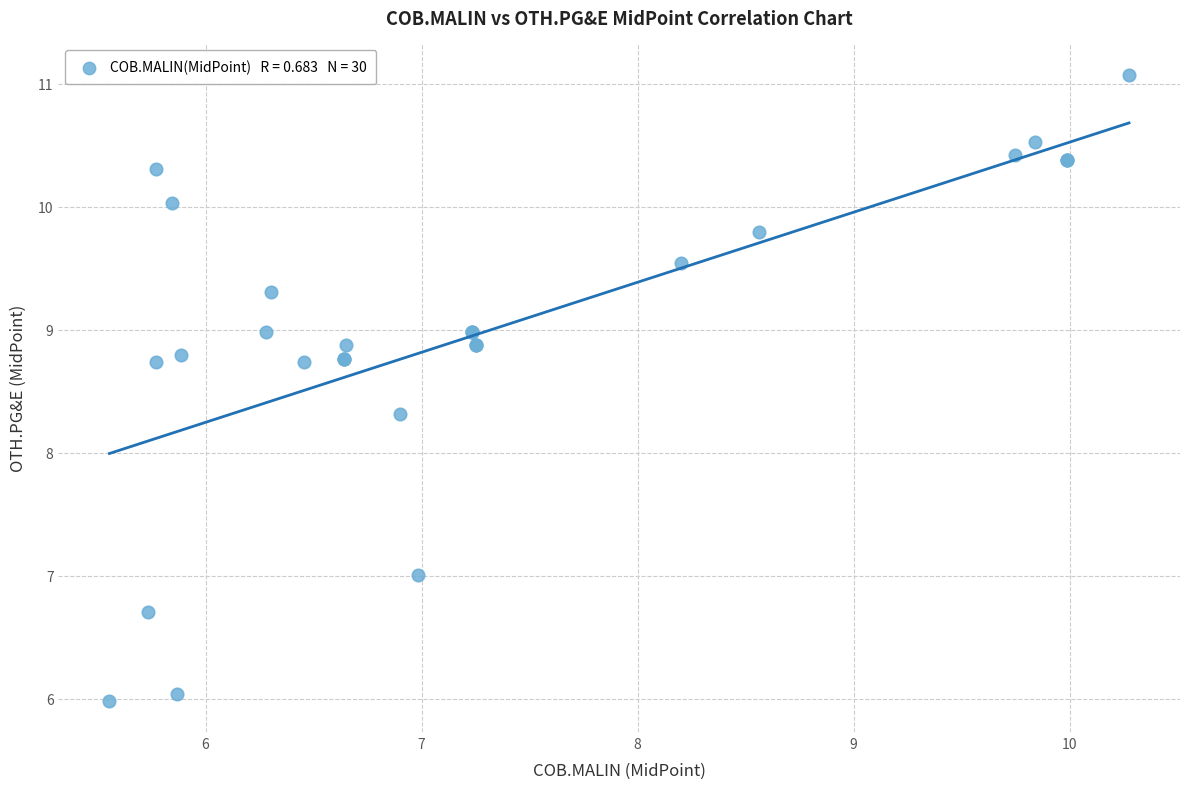

What Y value in the scatter plot is closest to 8?

8.3